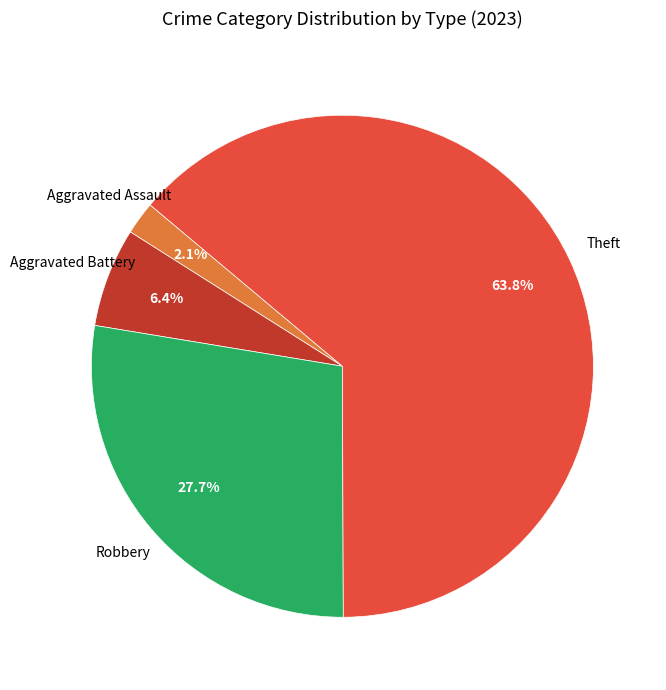

How many segments does this pie chart have?

4